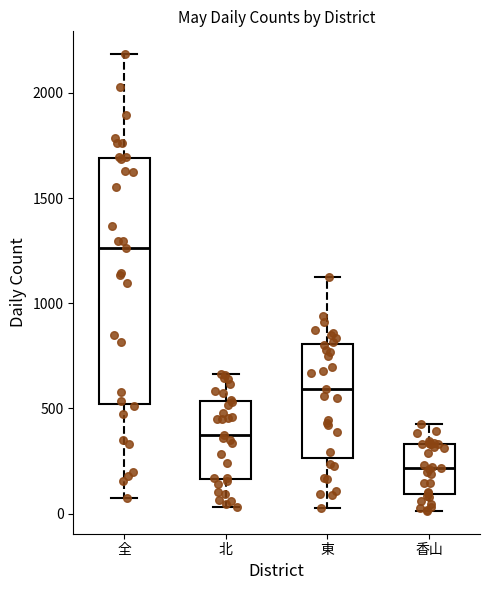

Which box's median line is the highest?

全